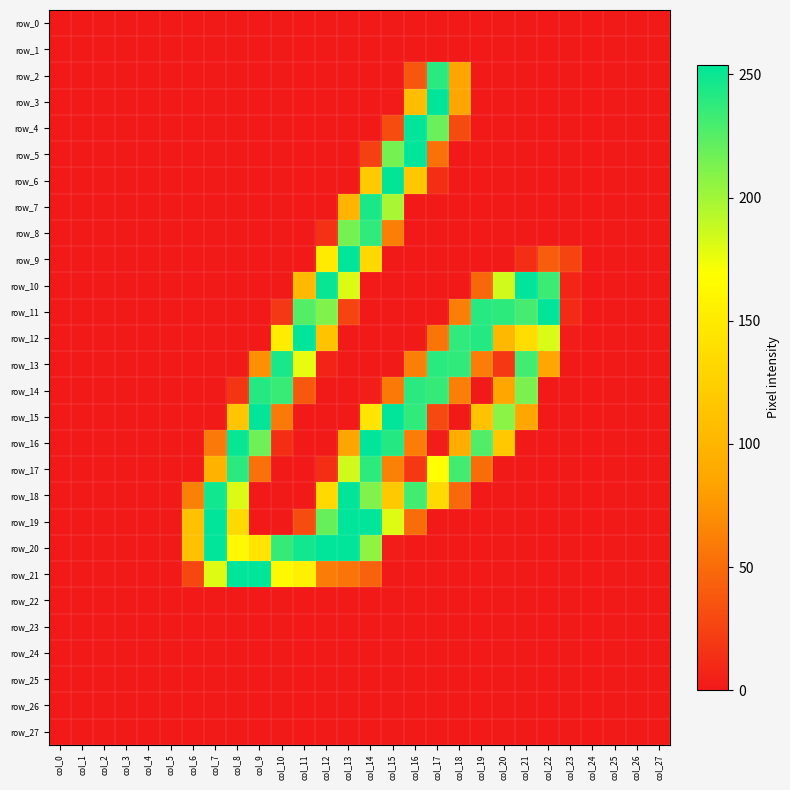

Which label corresponds to the smallest value in the chart?

col_0